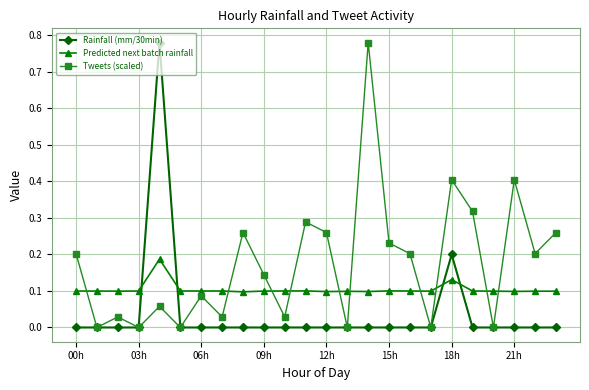

True or false: Predicted next batch rainfall has more than 1 interior local peaks.

True